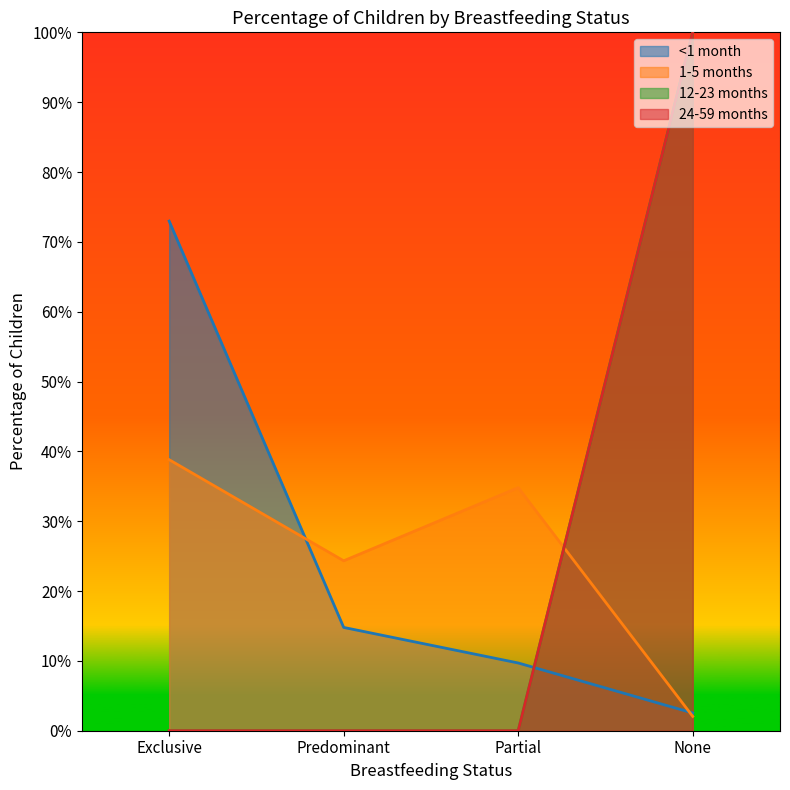

Count the number of categories in the chart.

4